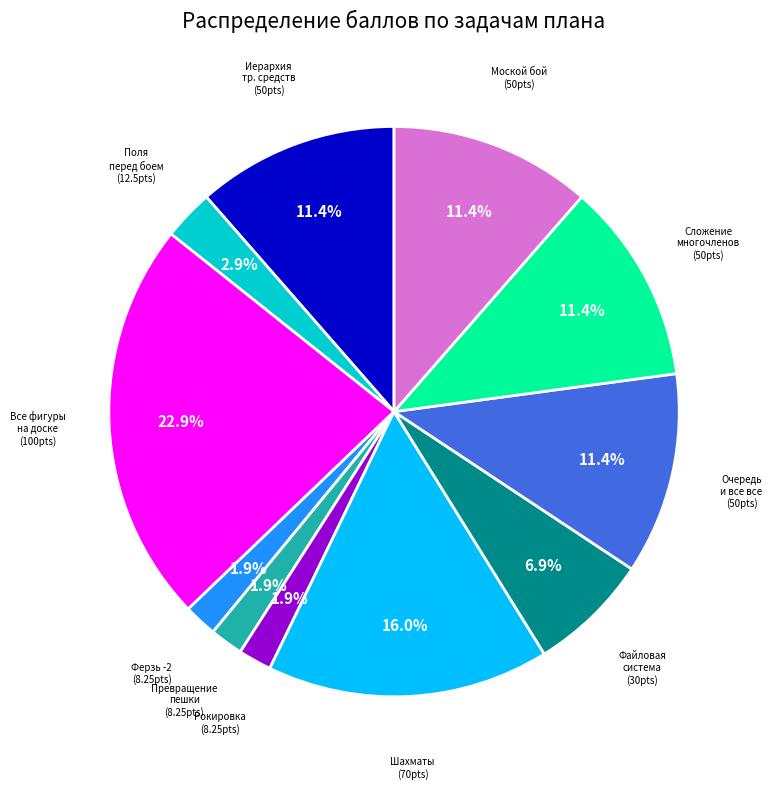

What percentage is NOT represented by Превращение пешки?

98.1%